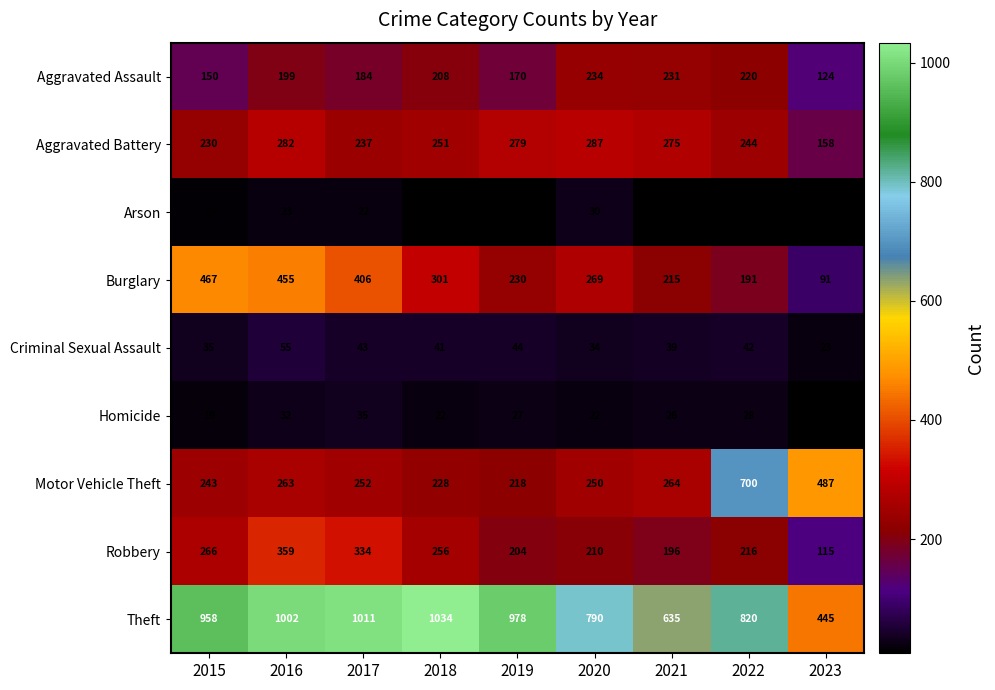

At which label does Criminal Sexual Assault first exceed 41?

2016